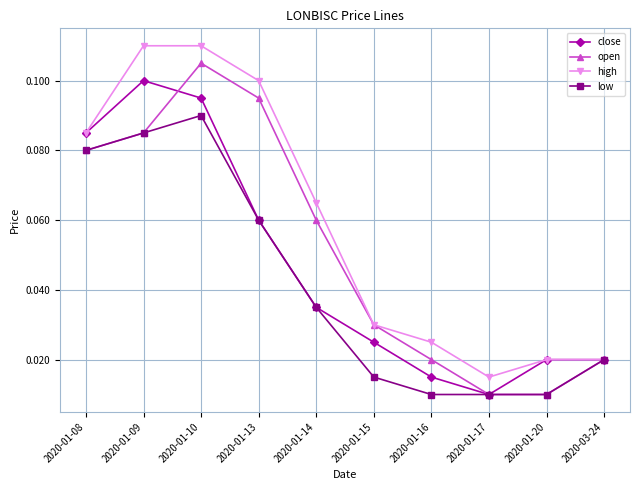

True or false: high has a value of 0.2 at 2020-01-10.

False